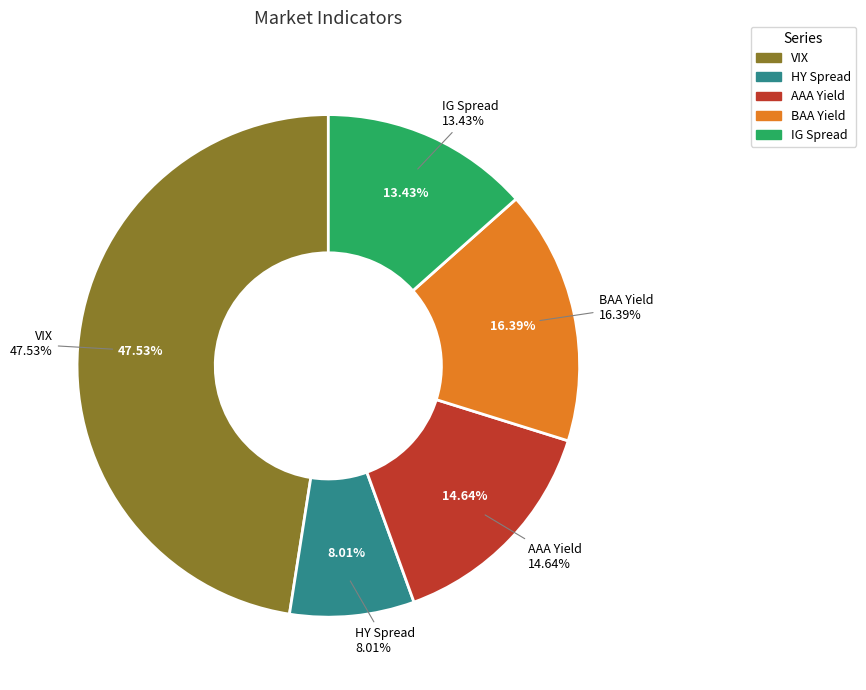

How many slices are in this pie chart?

5